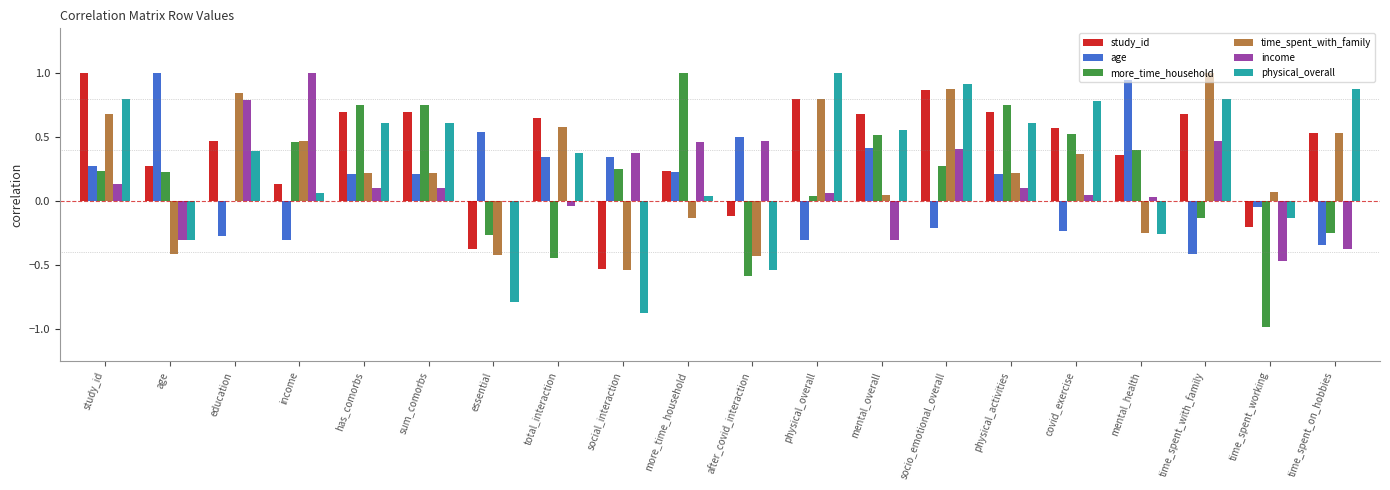

The age series shows -0.3 at education. True or false?

True